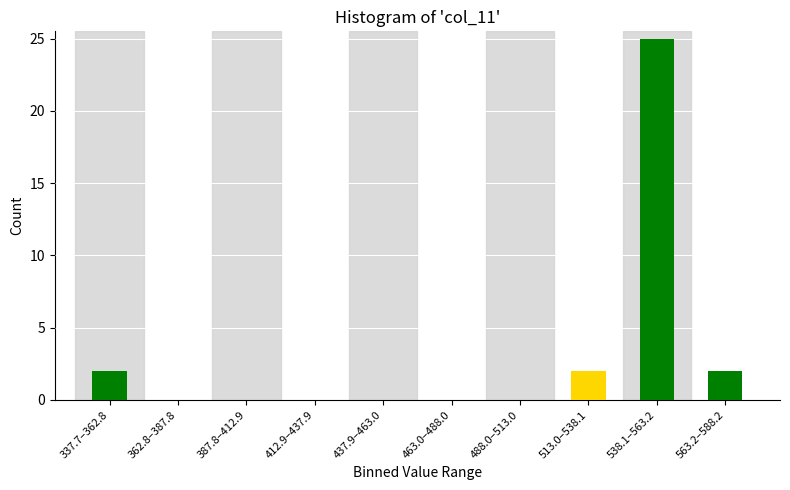

Reading left to right, extract all data points from this chart.

337.7–362.8=2	362.8–387.8=0	387.8–412.9=0	412.9–437.9=0	437.9–463.0=0	463.0–488.0=0	488.0–513.0=0	513.0–538.1=2	538.1–563.2=25	563.2–588.2=2